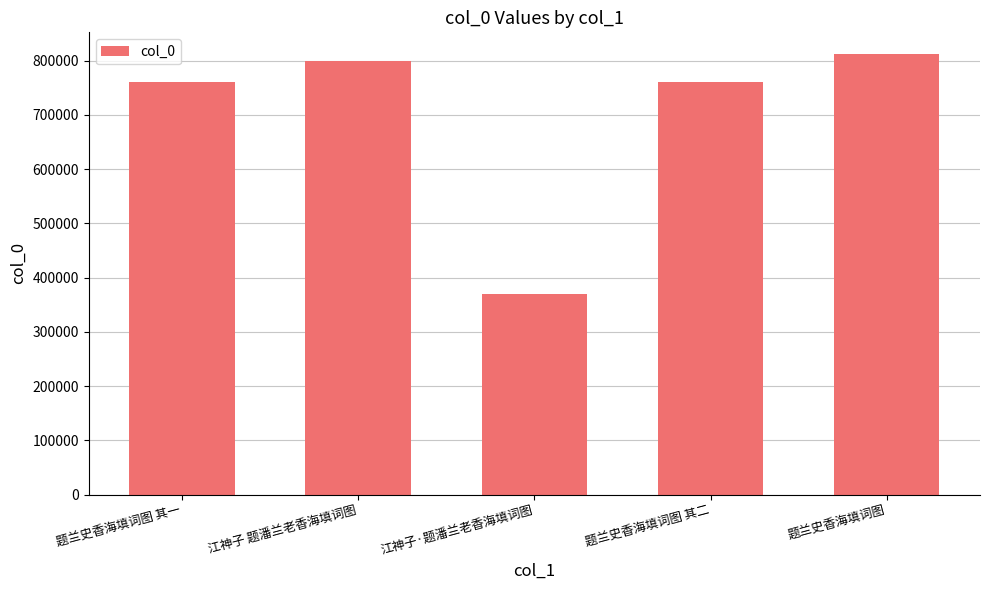

Is it true that the value at 题兰史香海填词图 is 532137?

False